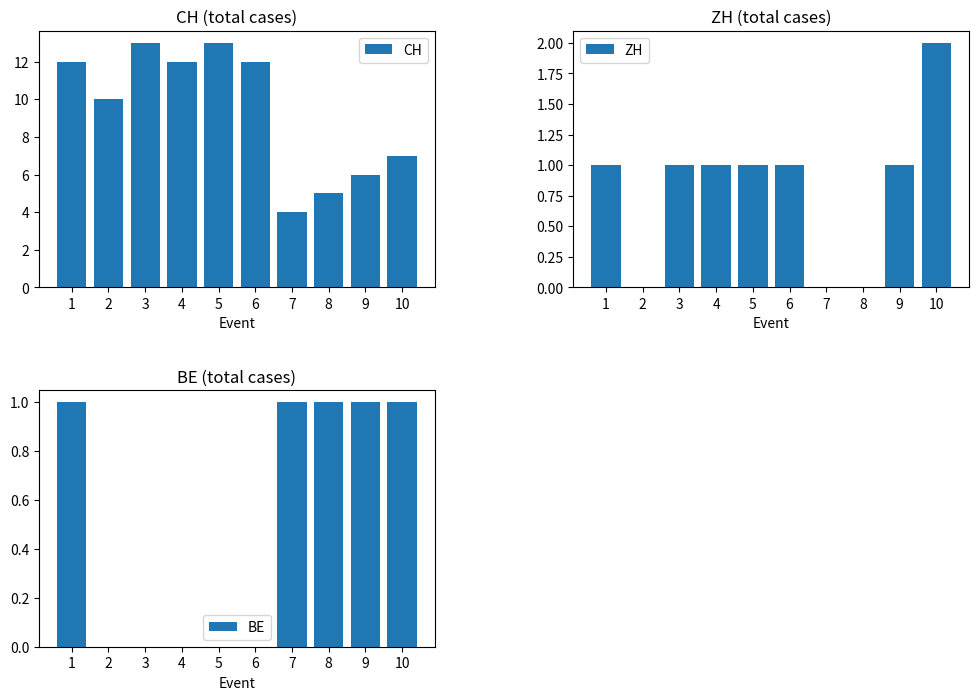

True or false: BE has a value of 0 at 6.

True